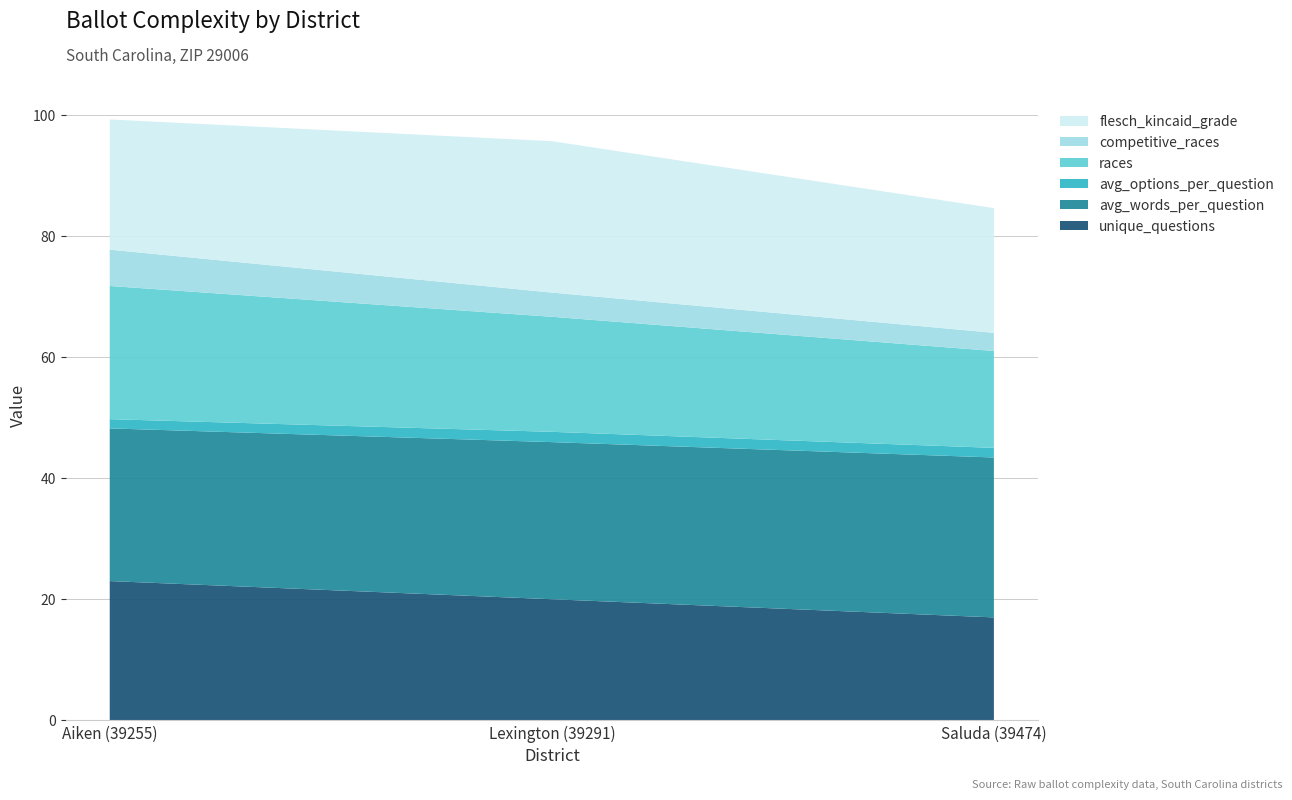

Reading left to right, list all the values displayed in this chart.

unique_questions: 23.0	20.0	17.0
avg_words_per_question: 25.2	25.9	26.4
avg_options_per_question: 1.5	1.7	1.6
races: 22.0	19.0	16.0
competitive_races: 6.0	4.0	3.0
flesch_kincaid_grade: 21.5	25.0	20.6